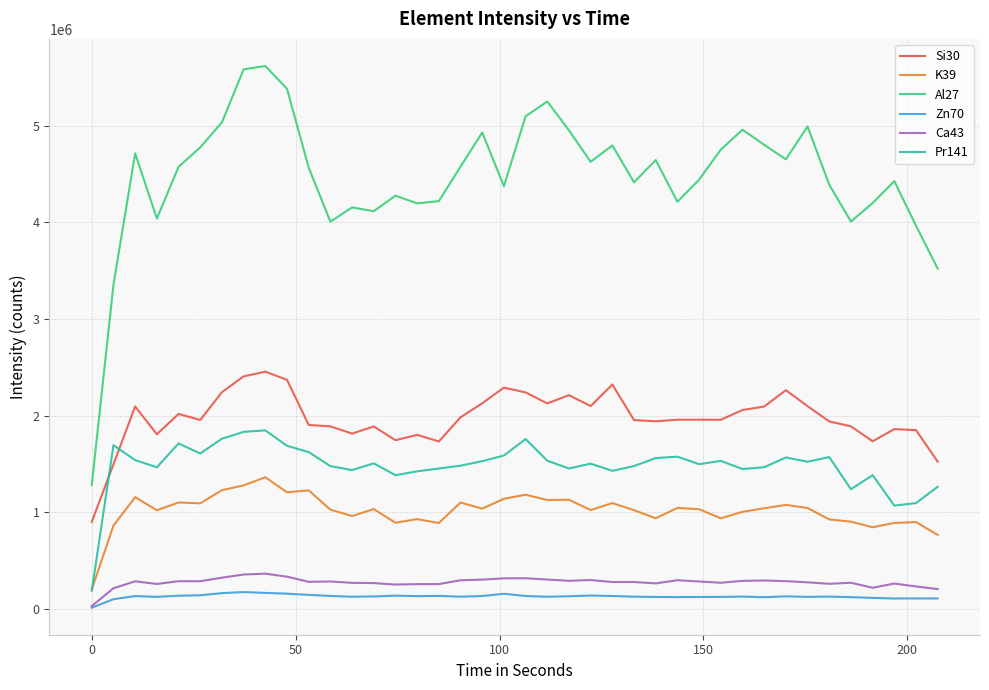

What is the highest value of the Ca43 series?

367635.3